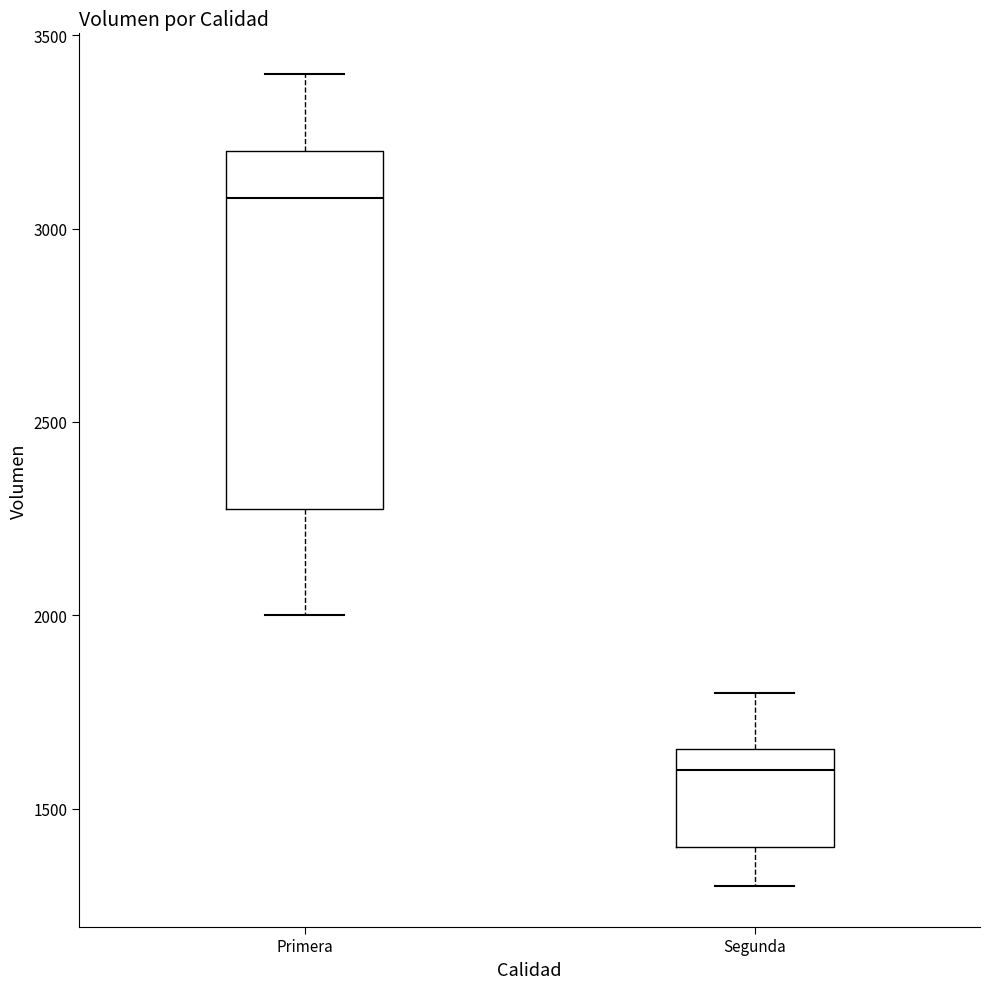

Which box is the tallest, from its lower edge to its upper edge?

Primera